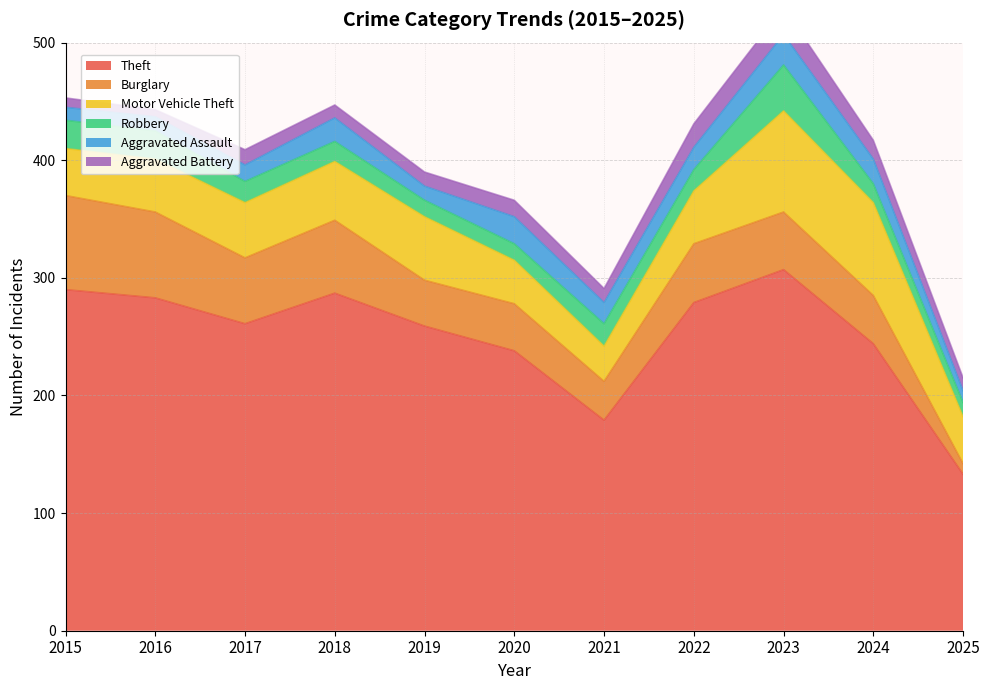

How many interior local valleys does the Aggravated Assault series have?

2